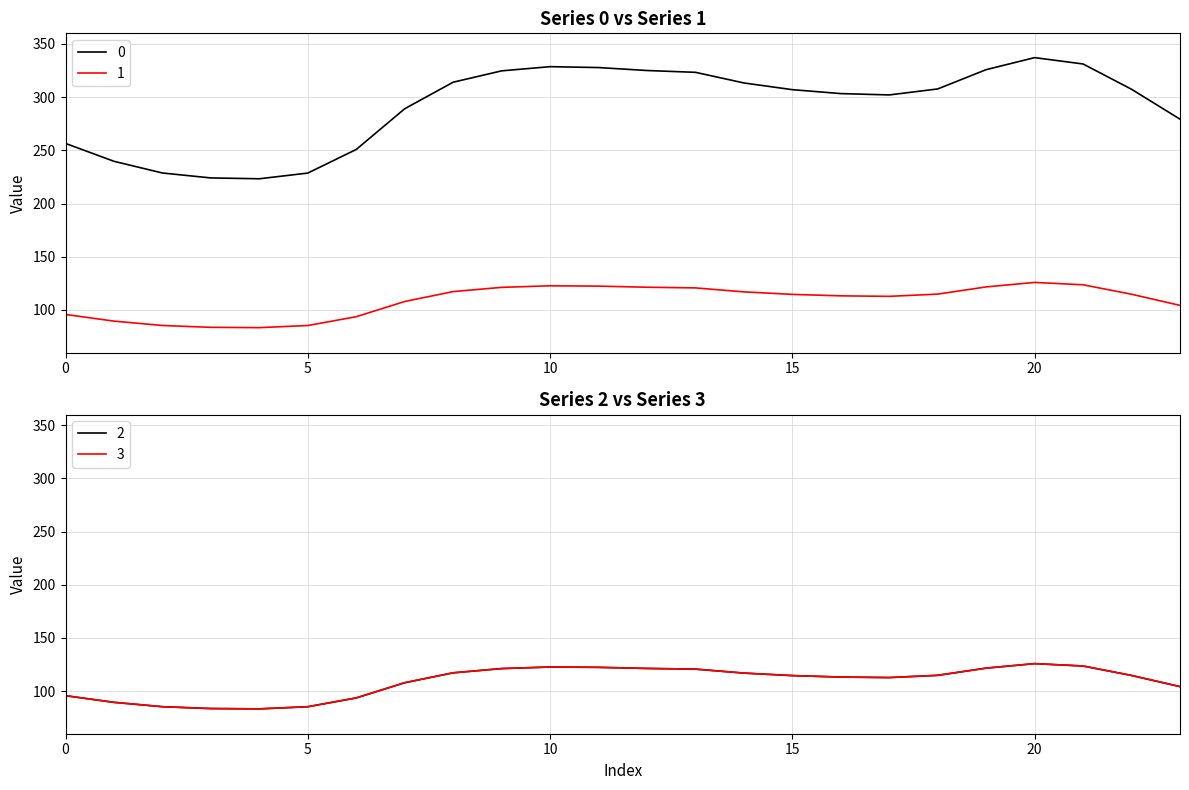

Is the value of 3 at 5 greater than the value of 2 at 9?

No